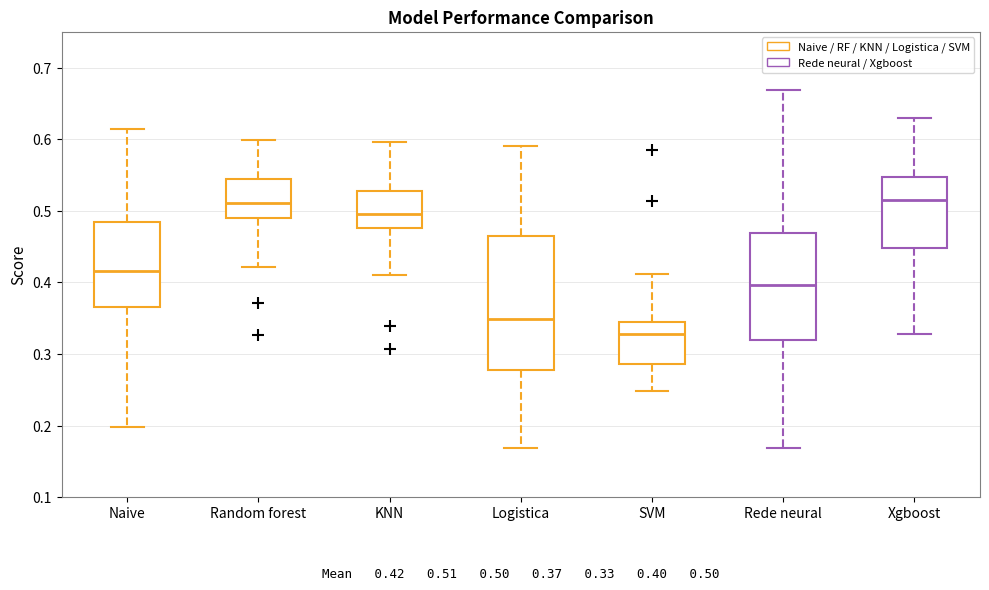

Which box has the lowest median line?

SVM